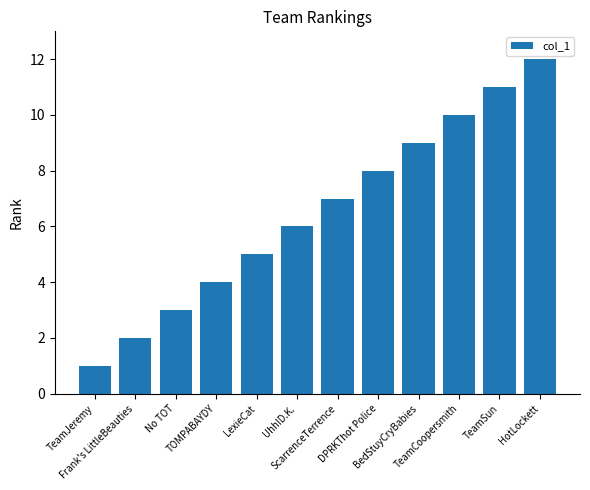

What is the change in value from TOMPABAYDY to LexieCat?

+1